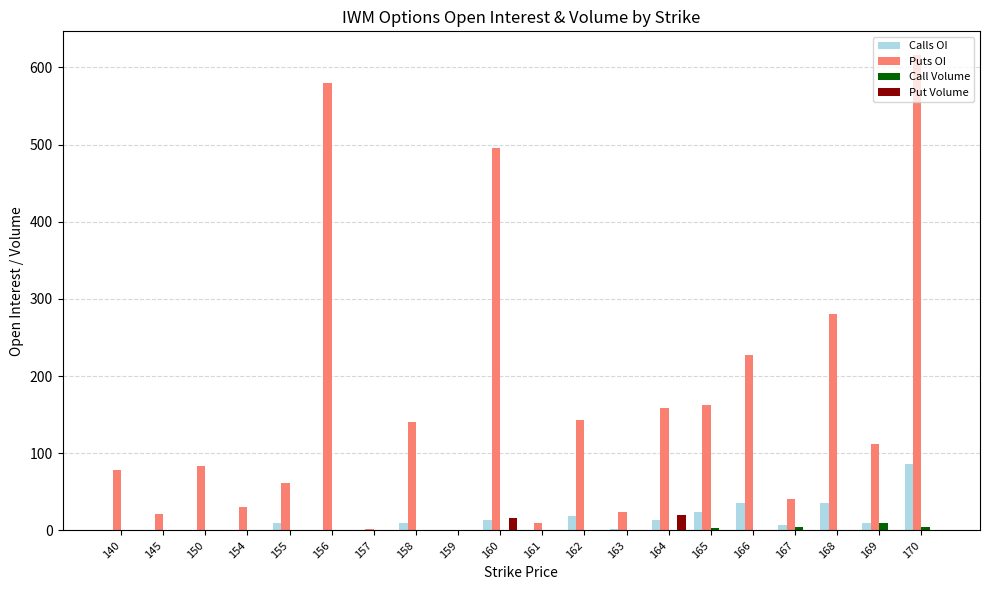

At which category is the sum across all series the highest?

170